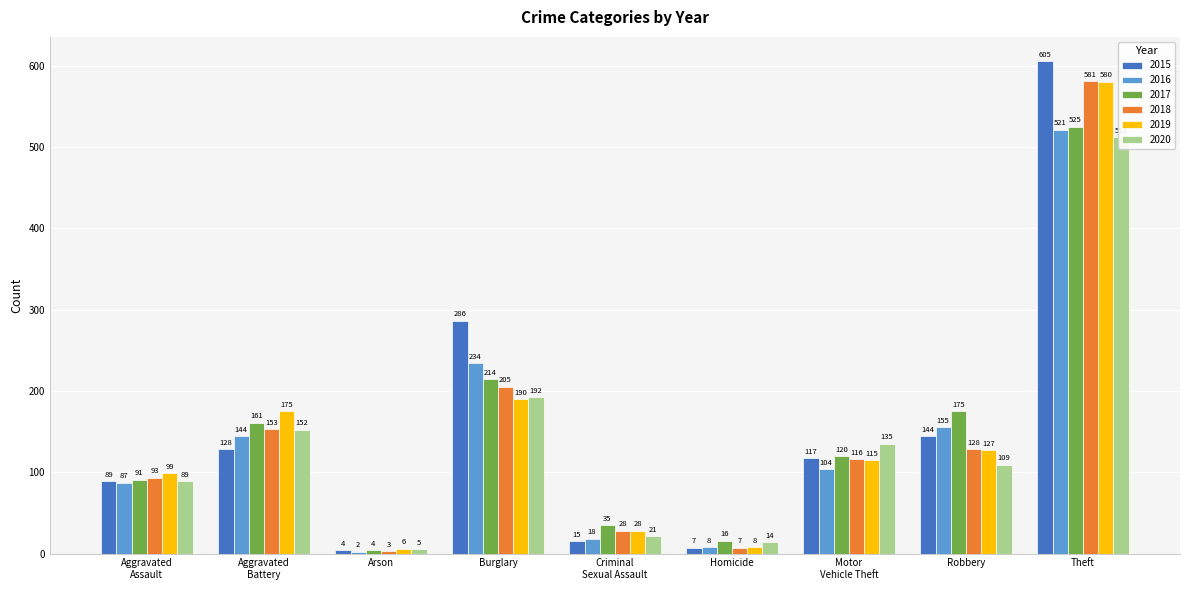

The 2015 series shows 15 at Criminal
Sexual Assault. True or false?

True